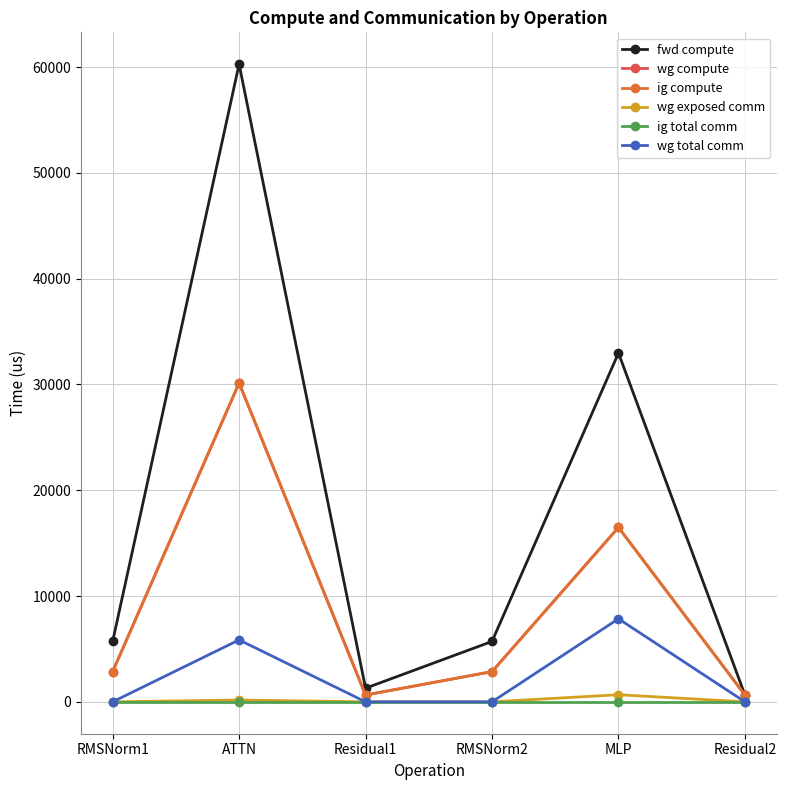

Does the chart have visible grid lines?

Yes